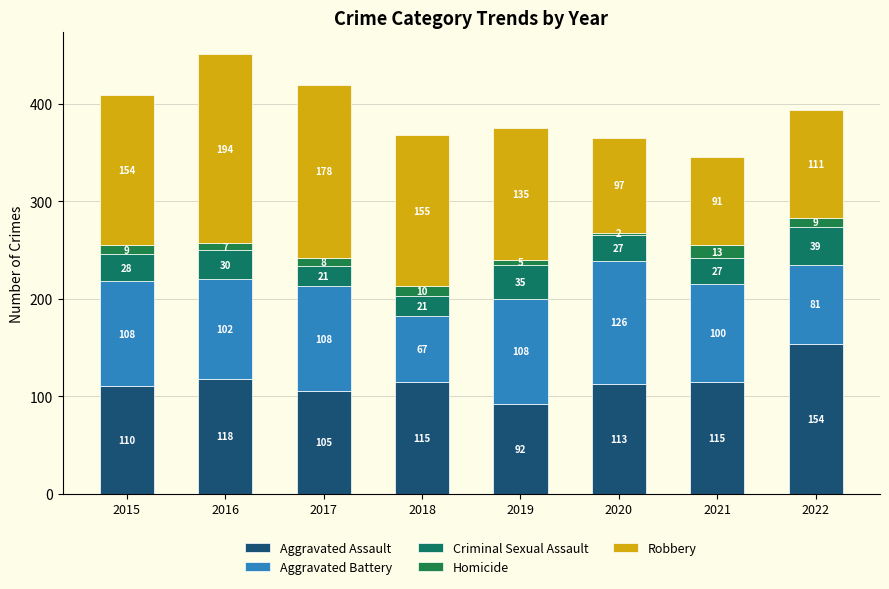

At how many categories does at least one series exceed 183?

1